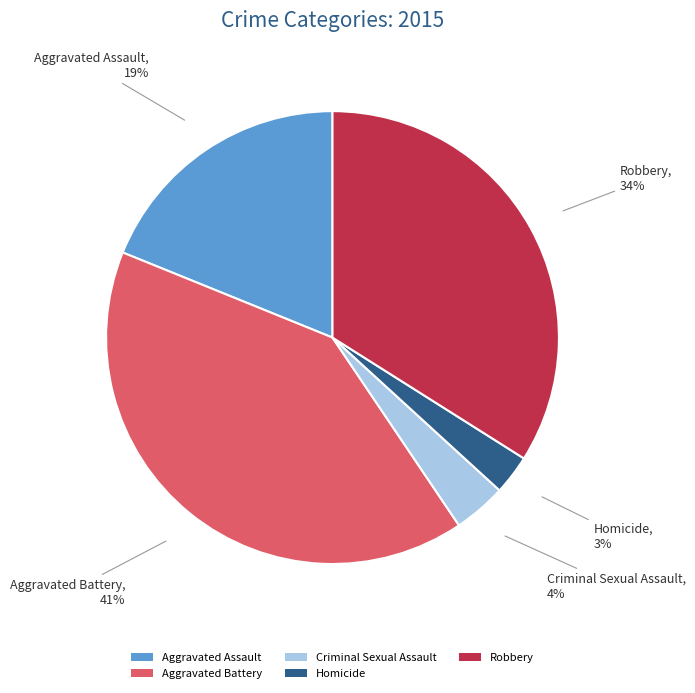

Do Homicide and Robbery together represent more than half of the pie?

No